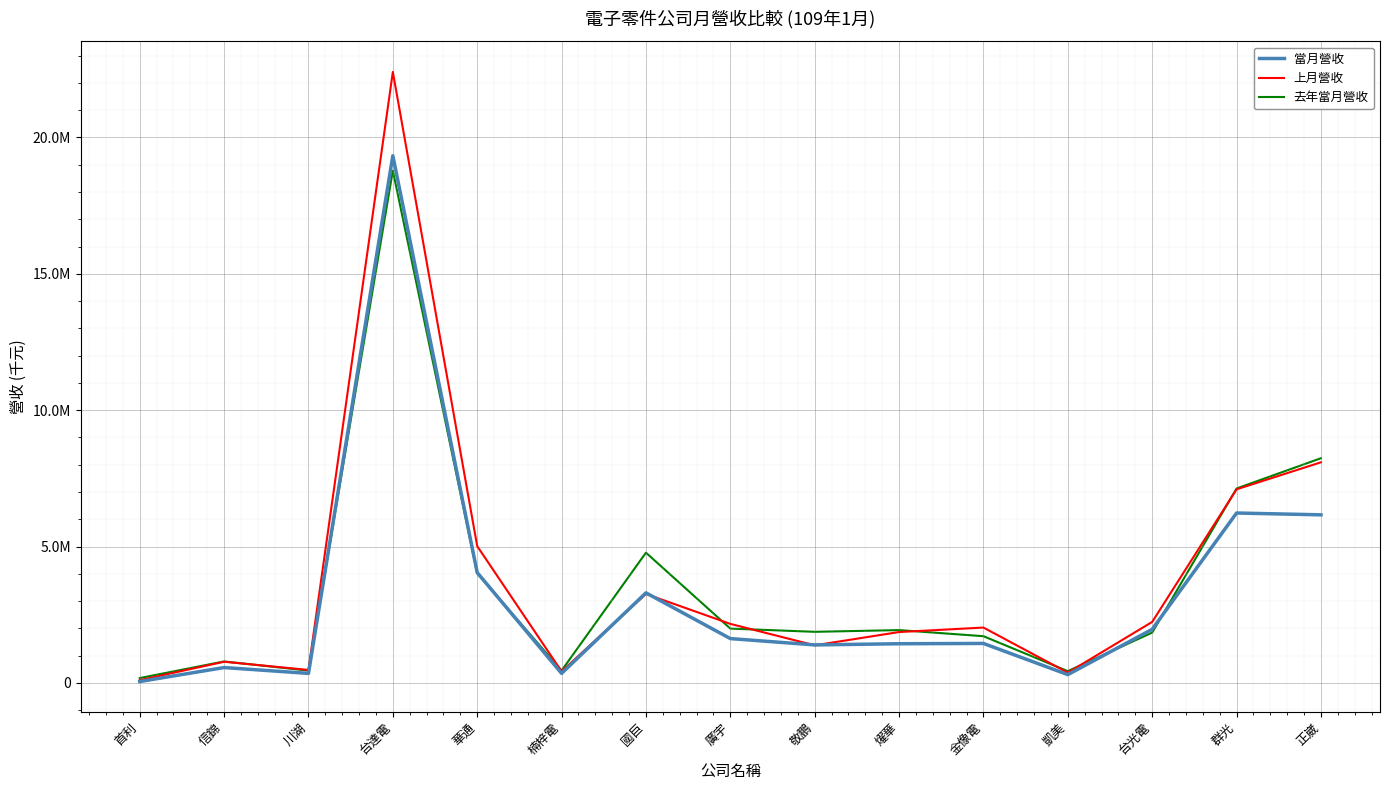

At 台達電, list the series in order from largest to smallest.

上月營收, 當月營收, 去年當月營收